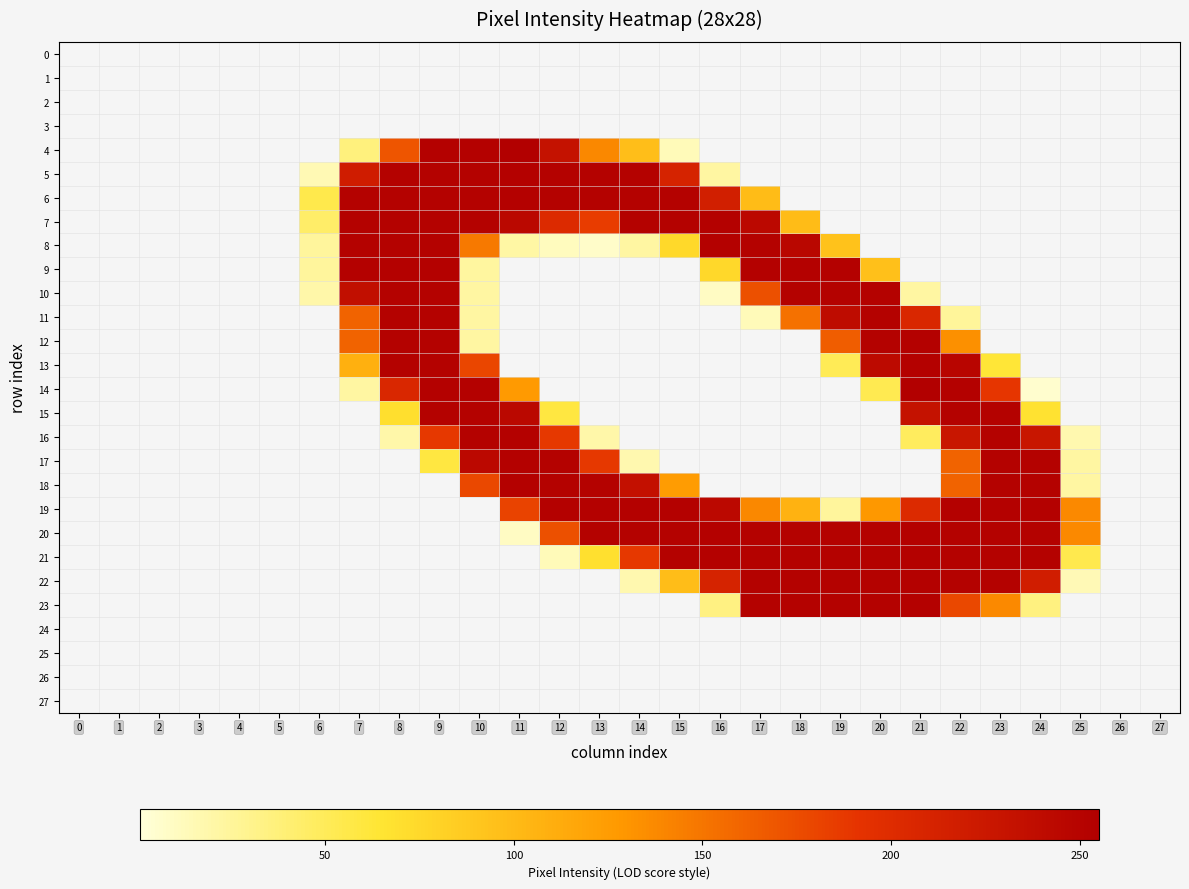

At which category is the sum across all series the highest?

9